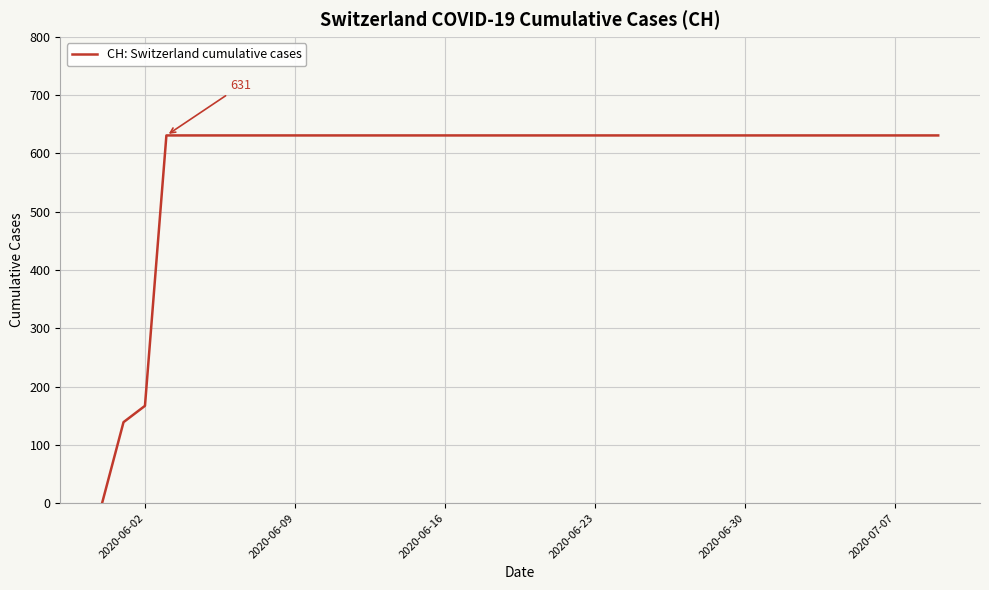

What is the difference between the maximum and minimum values?

631